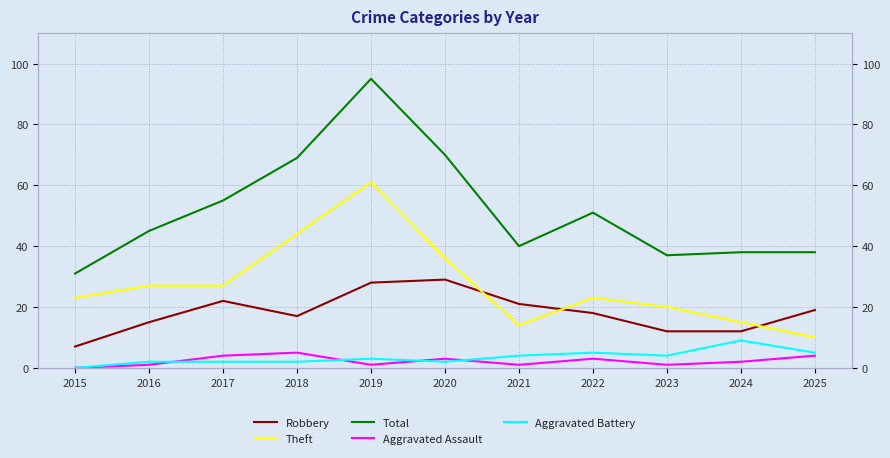

Which series has the widest spread of values?

Total